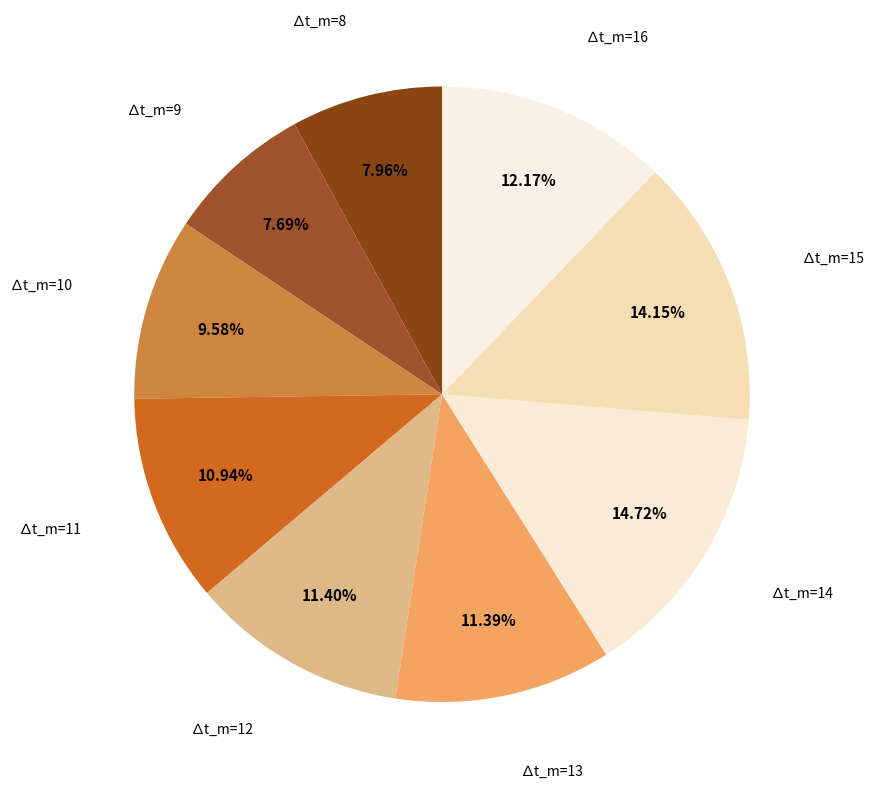

True or false: ∆t_m=11 accounts for 23% of the total.

False